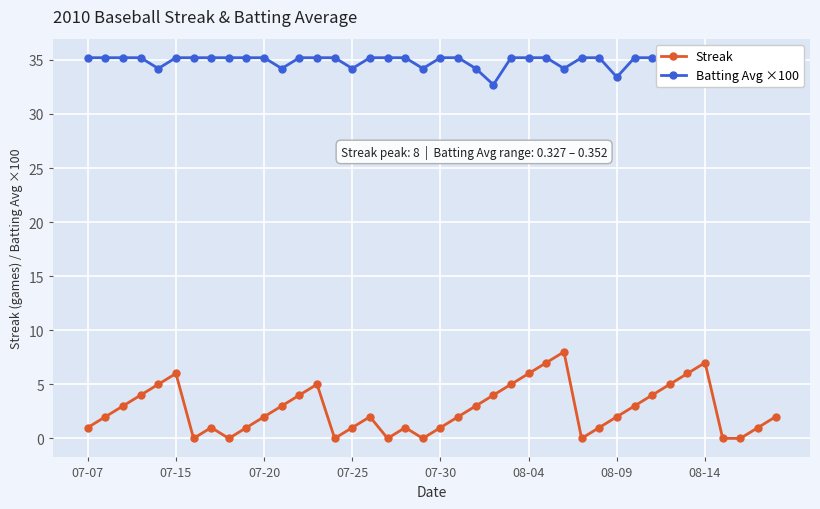

True or false: Streak and Batting Avg ×100 cross at least once.

False